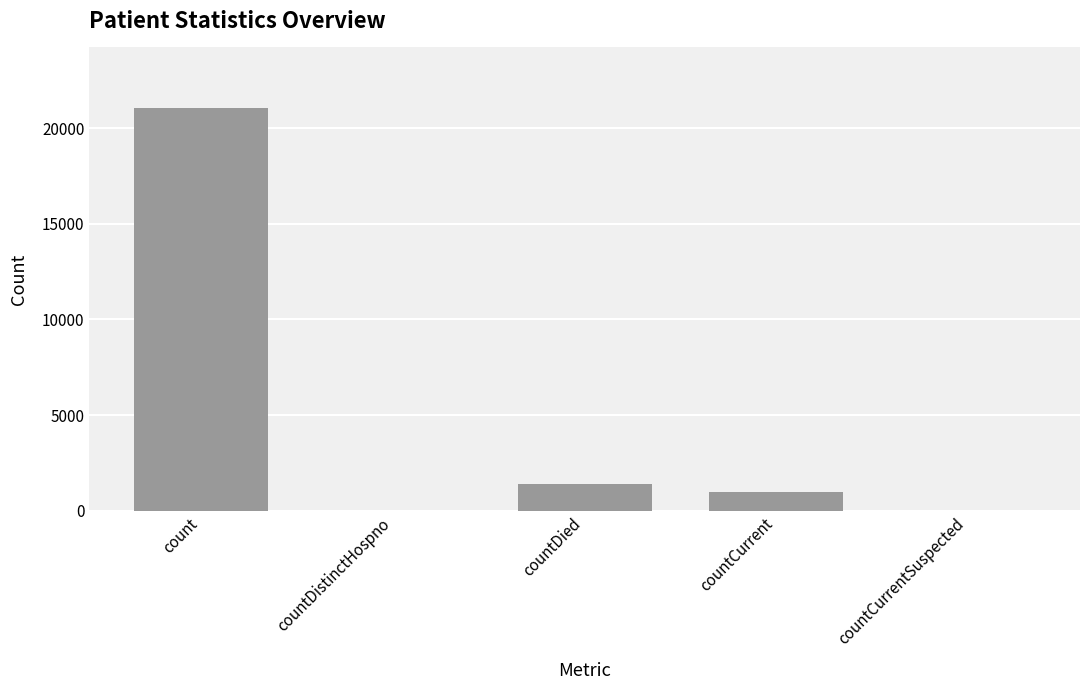

Reading right to left, transcribe all the data shown in this chart.

countCurrentSuspected=0	countCurrent=1006	countDied=1405	countDistinctHospno=0	count=21050